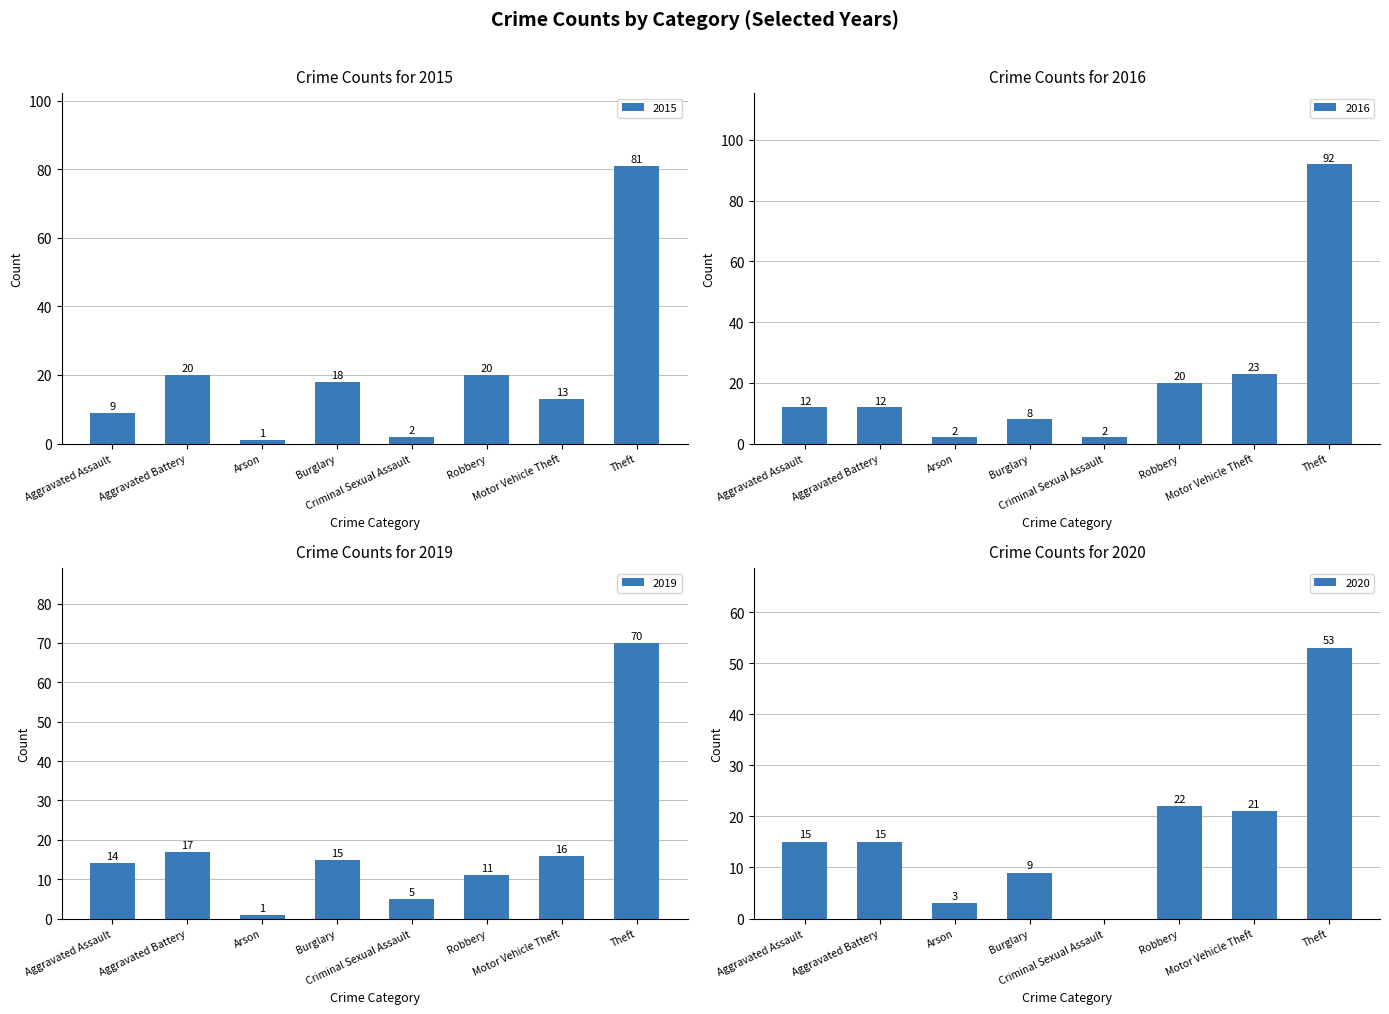

At how many categories does at least one series exceed 91?

1